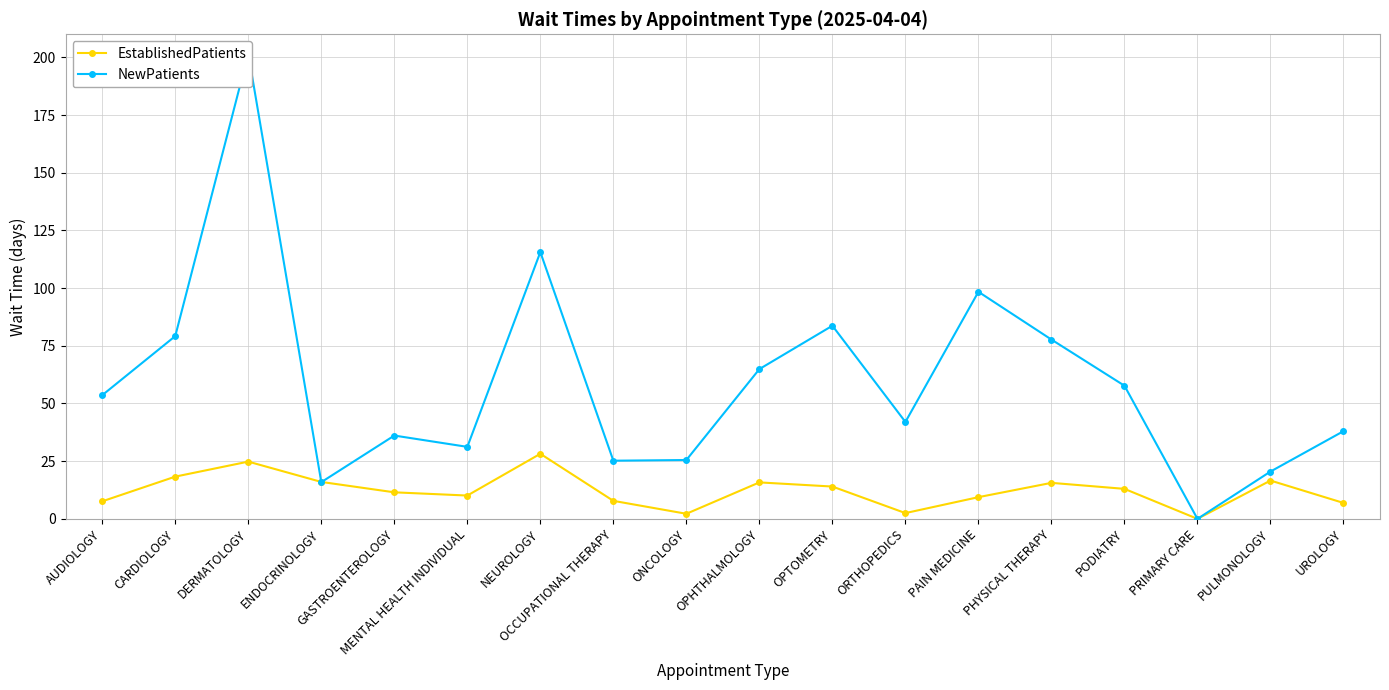

Rank the series by their average value, from highest to lowest.

NewPatients, EstablishedPatients